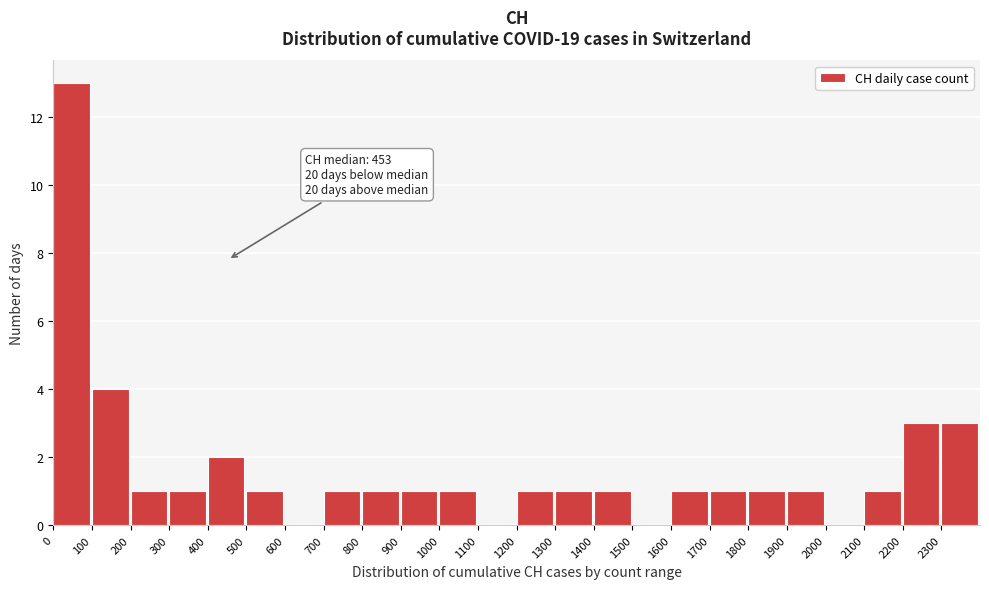

Which range on the x-axis has the tallest bar?

0 to 100